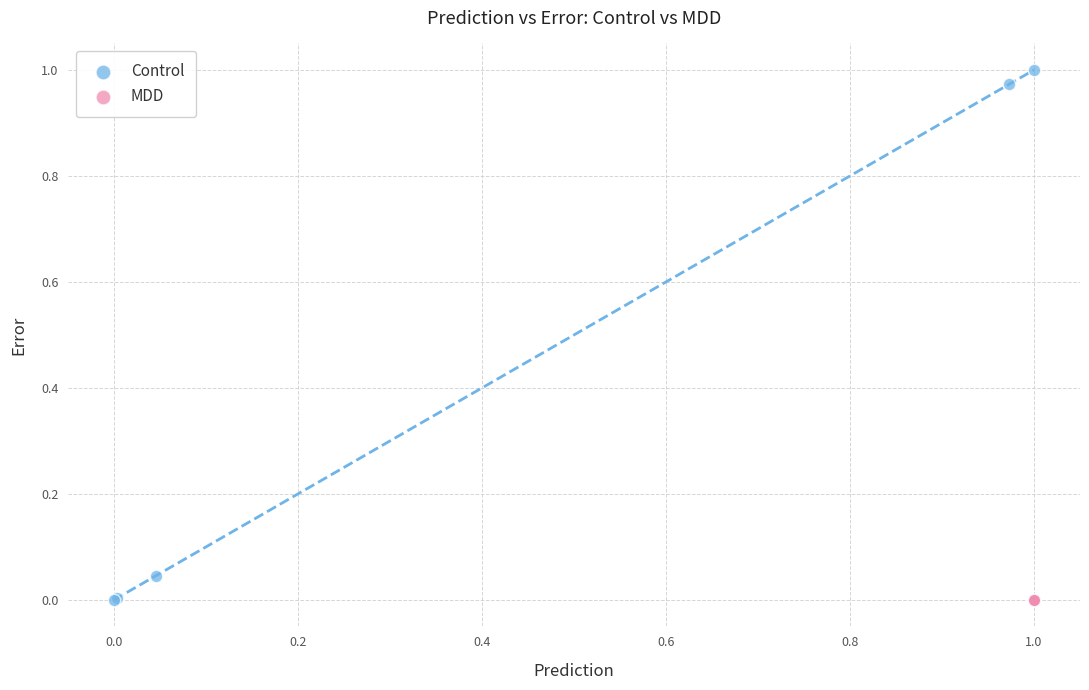

Which series has the widest spread of Y values?

Control